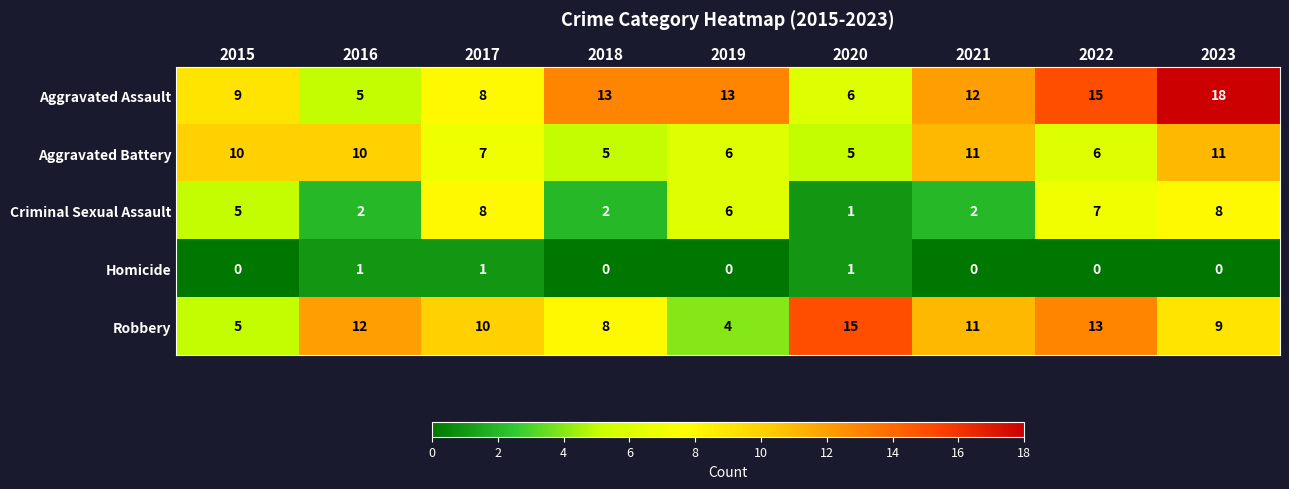

What is the sum of the Aggravated Assault values at 2018 and 2015?

22